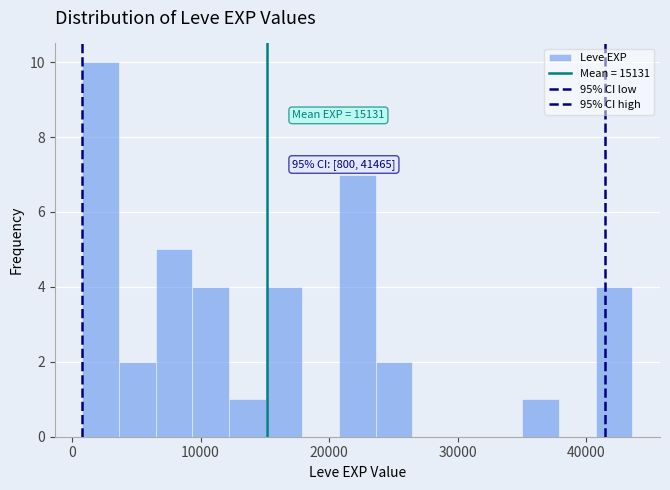

Read against the x-axis, roughly where is the centre of the tallest bar?

2000